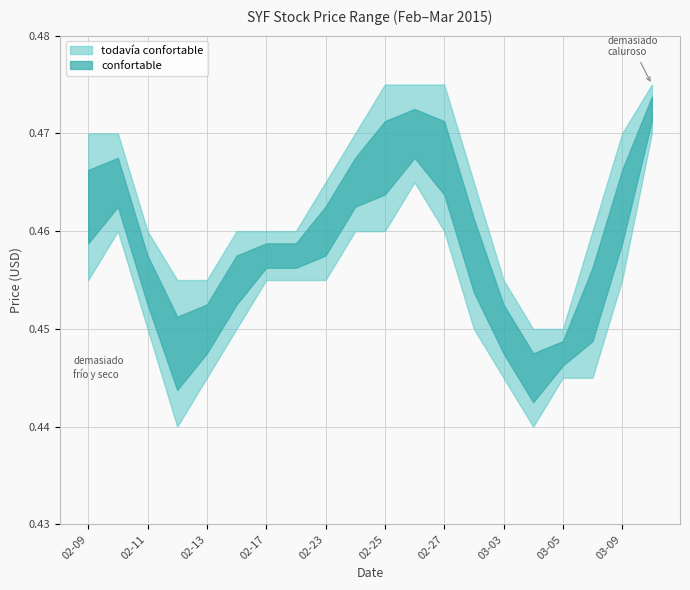

True or false: high and low cross at least once.

False